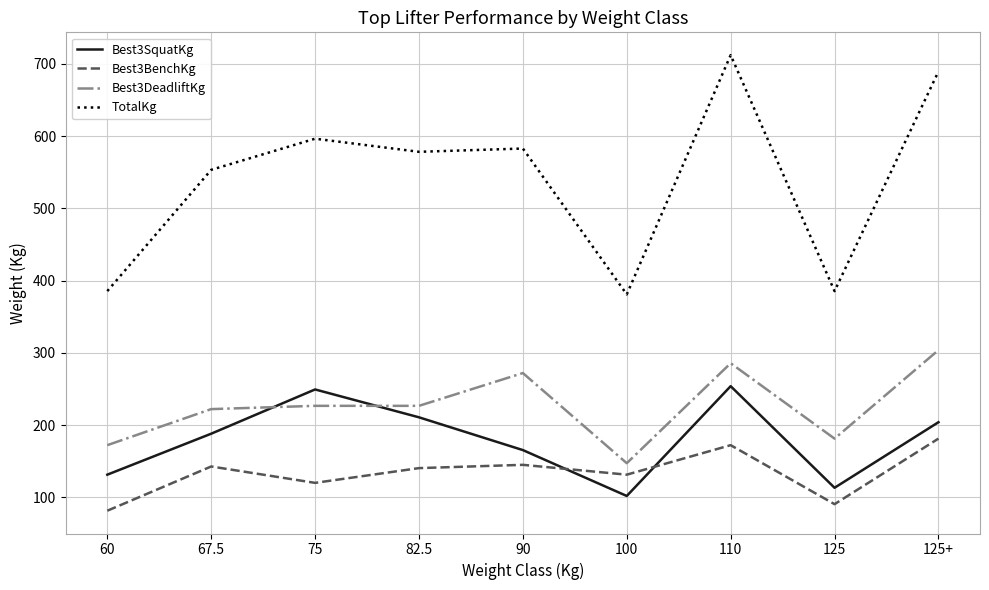

What is the maximum value shown in the chart?

712.1